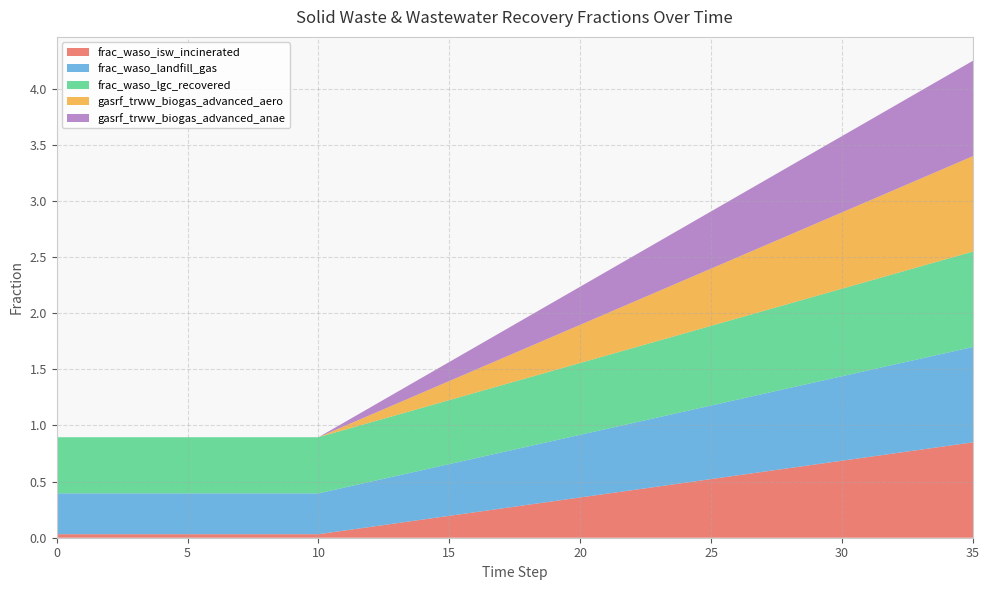

Reading left to right, transcribe all the data shown in this chart.

frac_waso_isw_incinerated: 0=0.0	1=0.0	2=0.0	3=0.0	4=0.0	5=0.0	6=0.0	7=0.0	8=0.0	9=0.0	10=0.0	11=0.1	12=0.1	13=0.1	14=0.2	15=0.2	16=0.2	17=0.3	18=0.3	19=0.3	20=0.4	21=0.4	22=0.4	23=0.5	24=0.5	25=0.5	26=0.6	27=0.6	28=0.6	29=0.7	30=0.7	31=0.7	32=0.8	33=0.8	34=0.8	35=0.8
frac_waso_landfill_gas: 0=0.4	1=0.4	2=0.4	3=0.4	4=0.4	5=0.4	6=0.4	7=0.4	8=0.4	9=0.4	10=0.4	11=0.4	12=0.4	13=0.4	14=0.4	15=0.5	16=0.5	17=0.5	18=0.5	19=0.5	20=0.6	21=0.6	22=0.6	23=0.6	24=0.6	25=0.7	26=0.7	27=0.7	28=0.7	29=0.7	30=0.8	31=0.8	32=0.8	33=0.8	34=0.8	35=0.8
frac_waso_lgc_recovered: 0=0.5	1=0.5	2=0.5	3=0.5	4=0.5	5=0.5	6=0.5	7=0.5	8=0.5	9=0.5	10=0.5	11=0.5	12=0.5	13=0.5	14=0.6	15=0.6	16=0.6	17=0.6	18=0.6	19=0.6	20=0.6	21=0.7	22=0.7	23=0.7	24=0.7	25=0.7	26=0.7	27=0.7	28=0.8	29=0.8	30=0.8	31=0.8	32=0.8	33=0.8	34=0.8	35=0.8
gasrf_trww_biogas_advanced_aero: 0=0.0	1=0.0	2=0.0	3=0.0	4=0.0	5=0.0	6=0.0	7=0.0	8=0.0	9=0.0	10=0.0	11=0.0	12=0.1	13=0.1	14=0.1	15=0.2	16=0.2	17=0.2	18=0.3	19=0.3	20=0.3	21=0.4	22=0.4	23=0.4	24=0.5	25=0.5	26=0.5	27=0.6	28=0.6	29=0.6	30=0.7	31=0.7	32=0.7	33=0.8	34=0.8	35=0.8
gasrf_trww_biogas_advanced_anae: 0=0.0	1=0.0	2=0.0	3=0.0	4=0.0	5=0.0	6=0.0	7=0.0	8=0.0	9=0.0	10=0.0	11=0.0	12=0.1	13=0.1	14=0.1	15=0.2	16=0.2	17=0.2	18=0.3	19=0.3	20=0.3	21=0.4	22=0.4	23=0.4	24=0.5	25=0.5	26=0.5	27=0.6	28=0.6	29=0.6	30=0.7	31=0.7	32=0.7	33=0.8	34=0.8	35=0.8